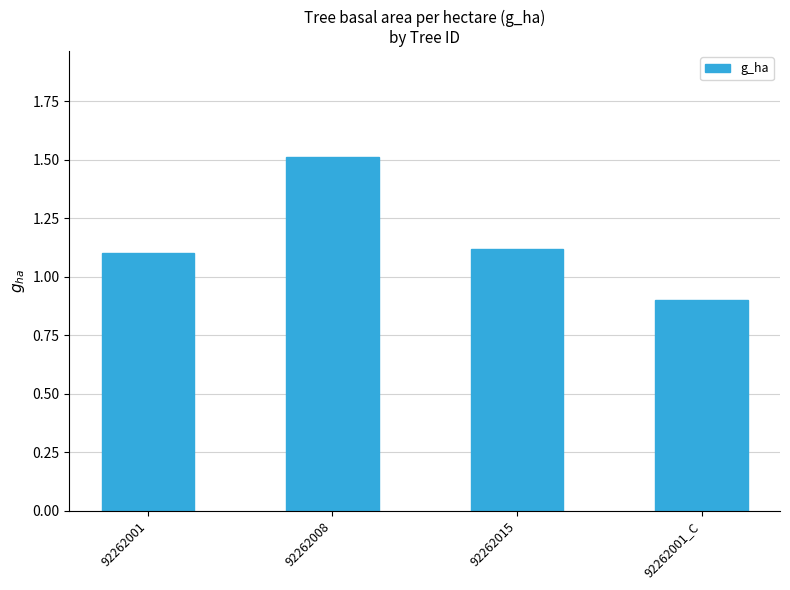

Are the bars horizontal?

No